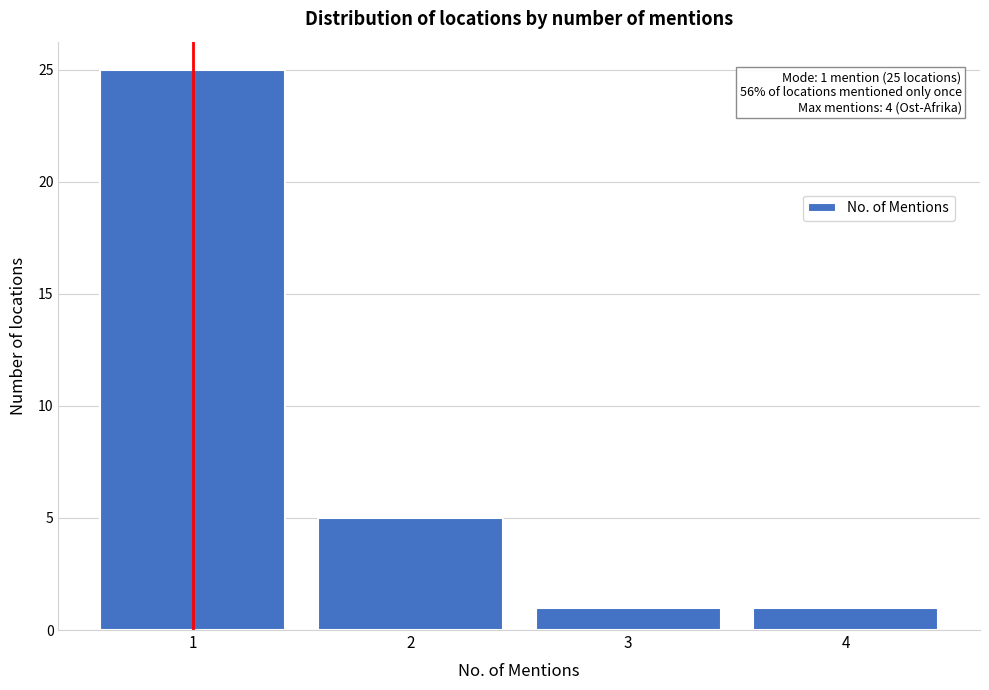

Reading left to right, what are all the values shown in this chart?

1=25	2=5	3=1	4=1